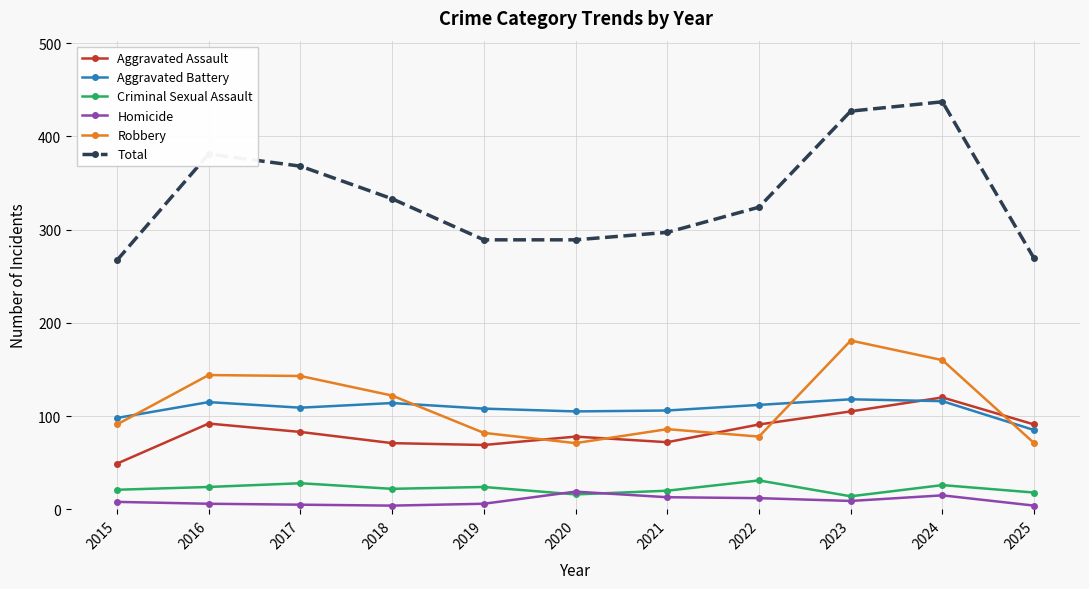

How many distinct data groups are displayed?

6